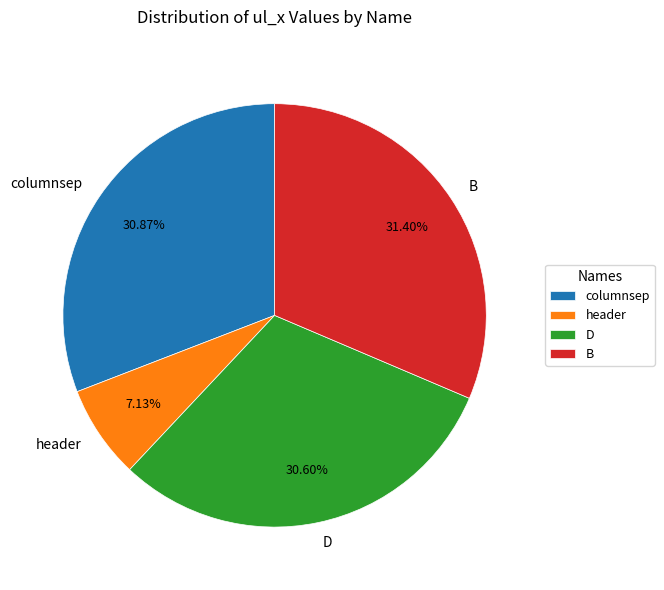

Approximately how many times larger is the value at D compared to header?

4.3